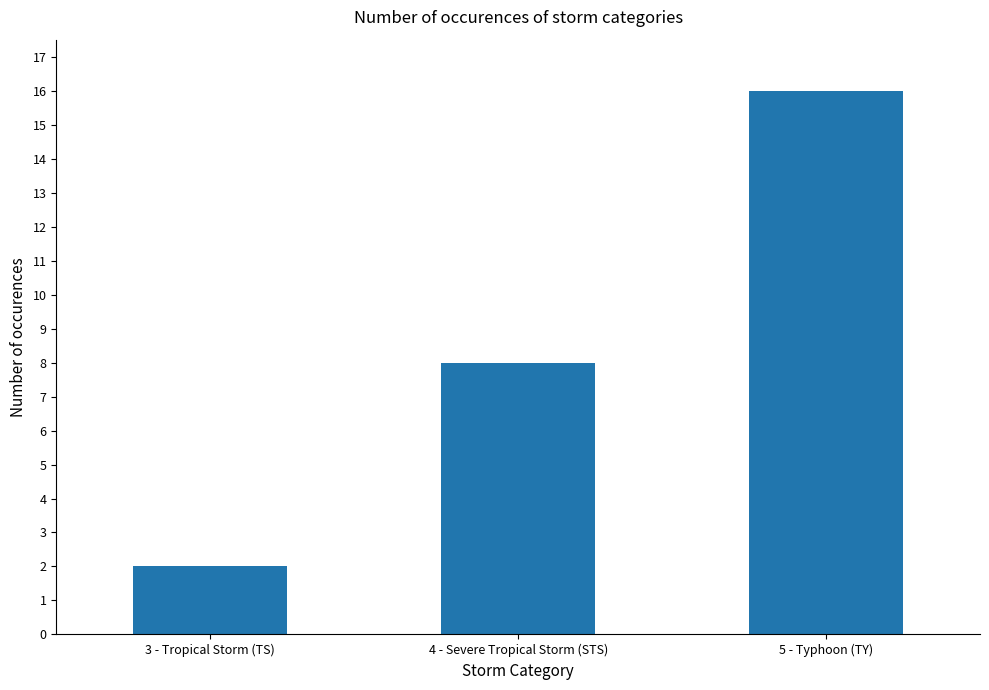

Is it true that the value at 4 - Severe Tropical Storm (STS) is 8?

True